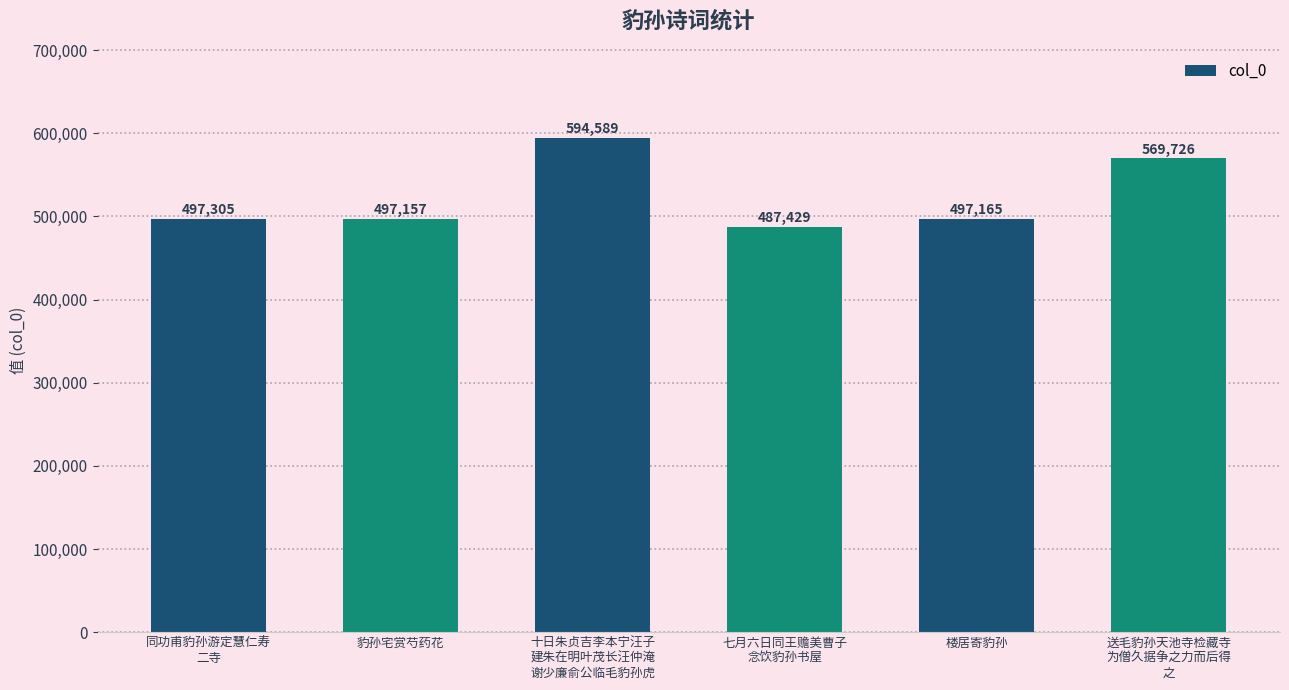

What is the label of the 2nd bar from the right?

楼居寄豹孙